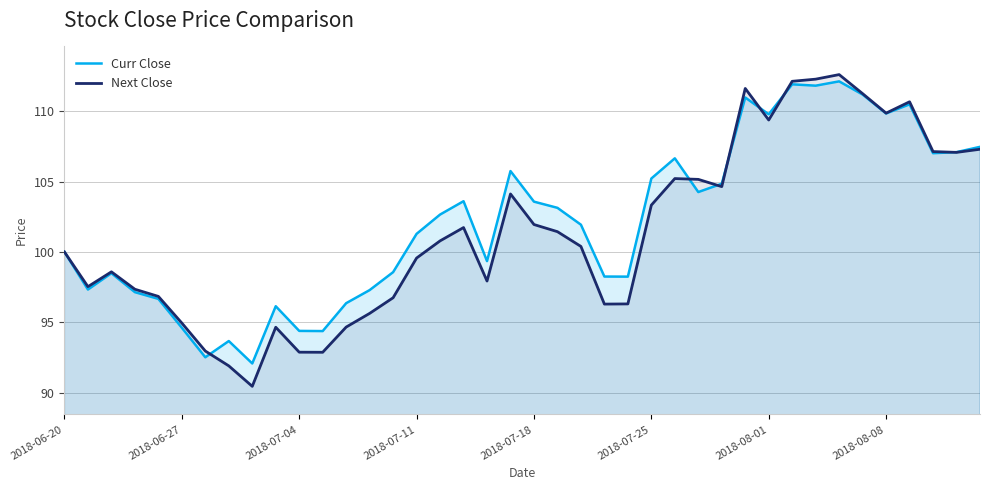

What is the difference between the maximum and minimum values in the Curr Close series?

20.0